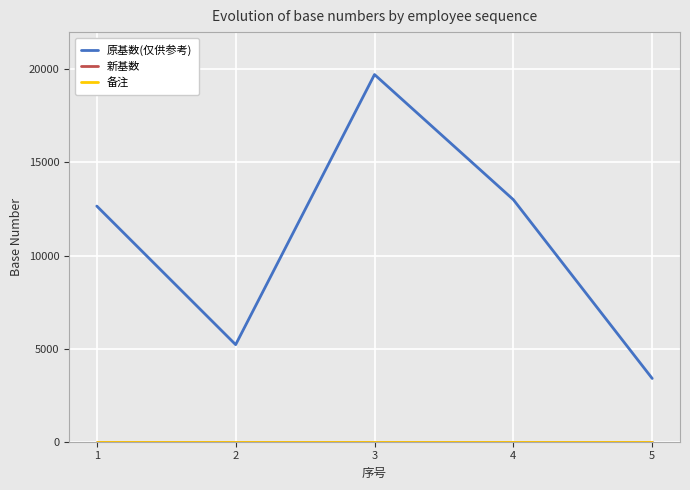

Is this an area chart (filled region under the line)?

No